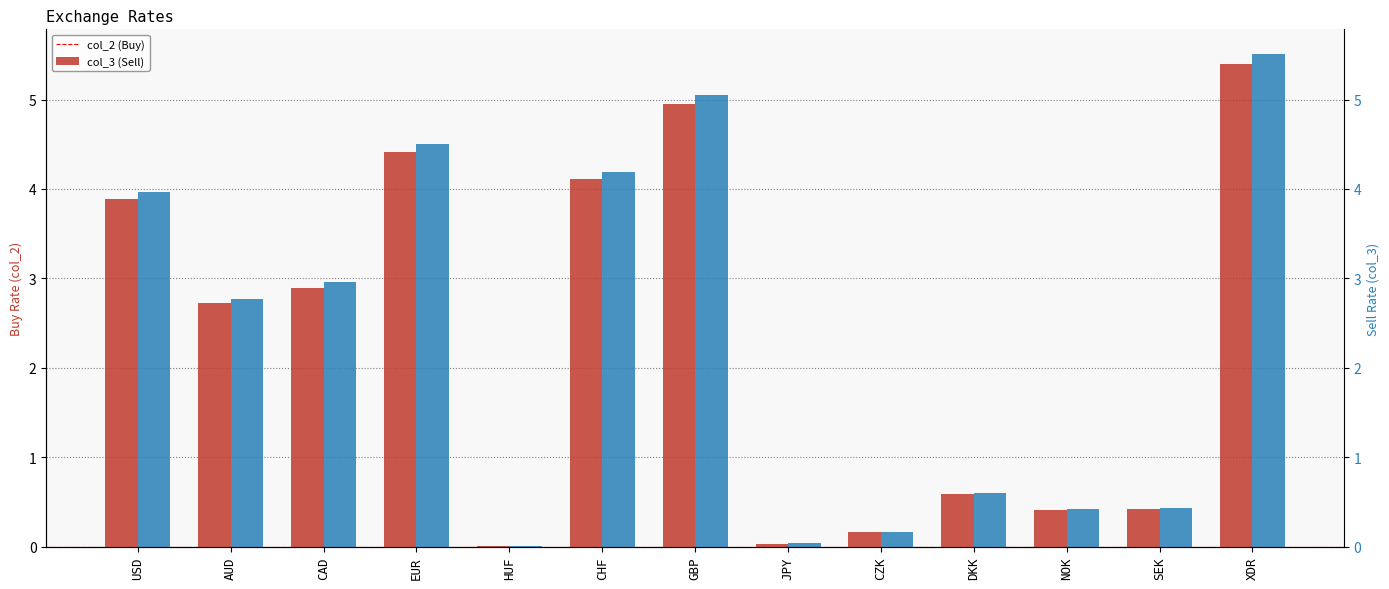

At which label does col_3 (Sell) first exceed 2?

USD